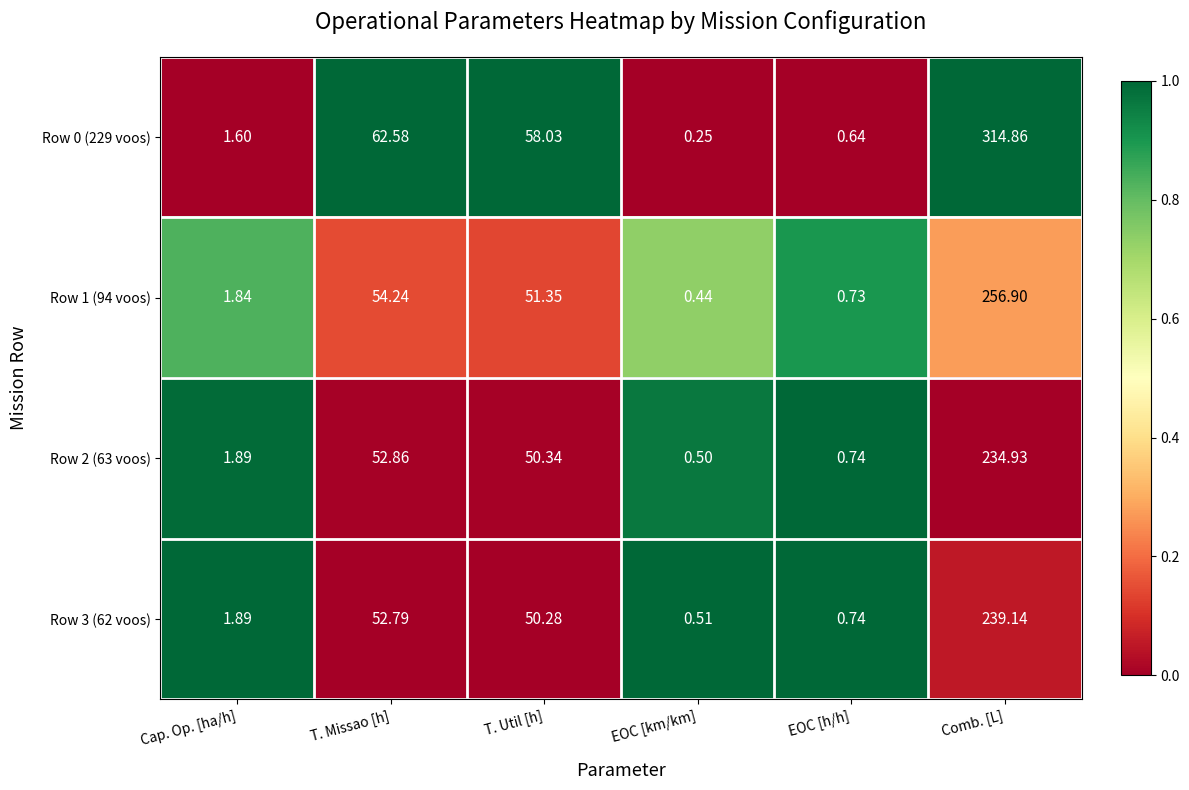

At which category is the sum across all series the highest?

Comb. [L]